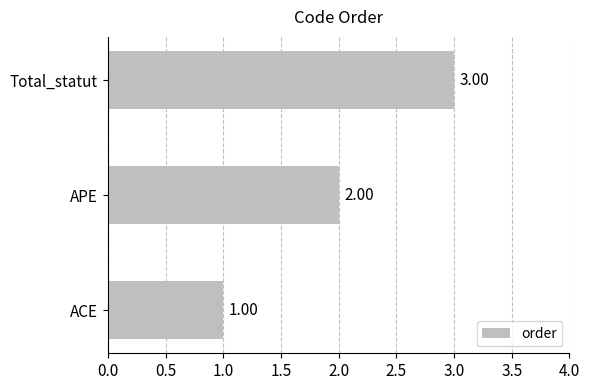

What is the maximum value shown in the chart?

3